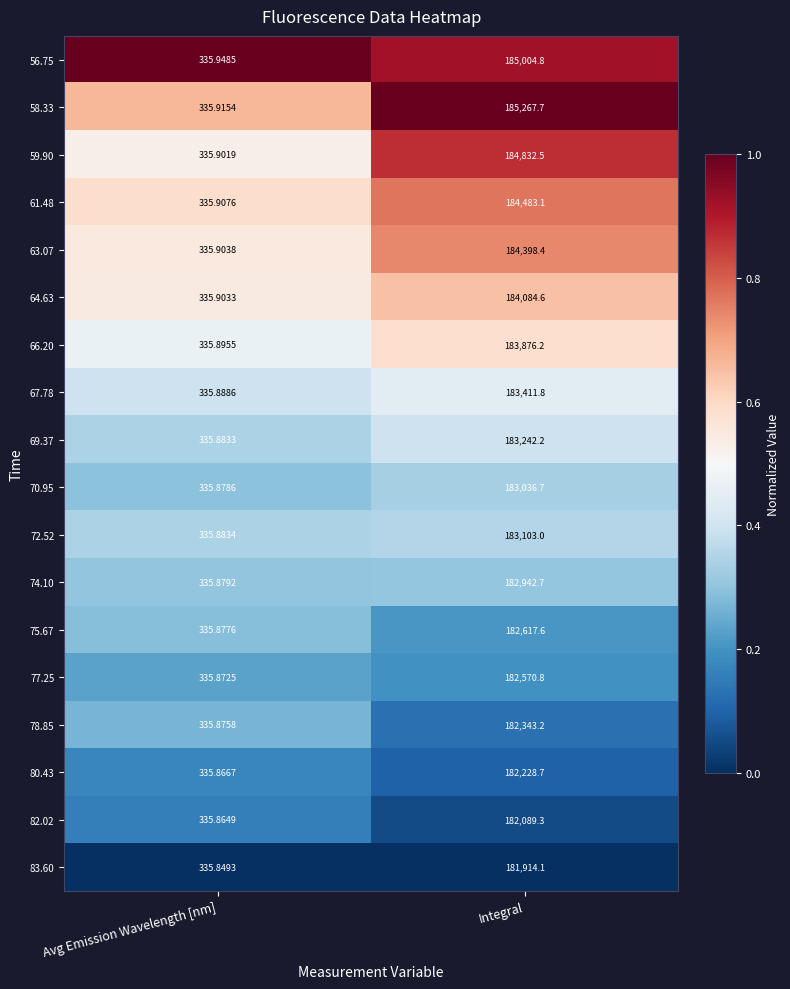

Which series changed the most between Avg Emission Wavelength [nm] and Integral?

58.33